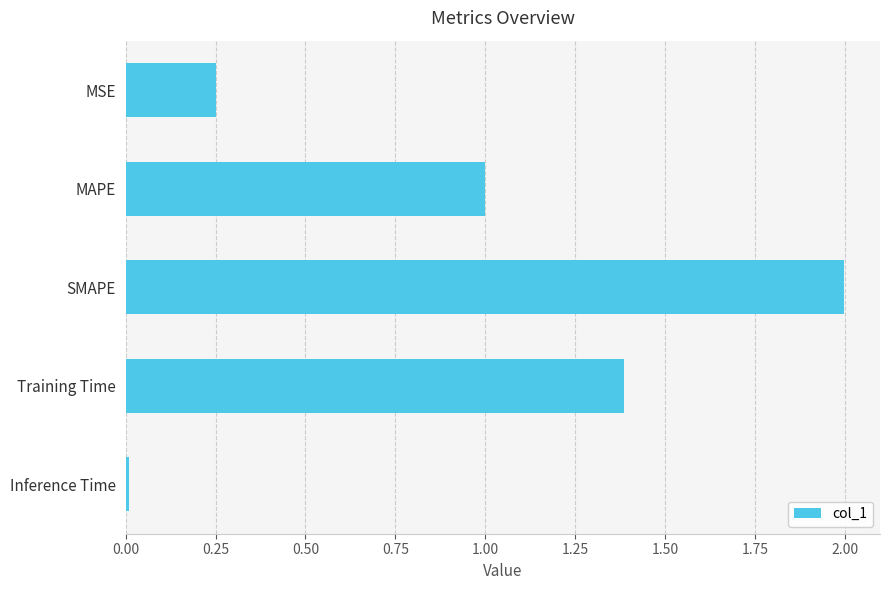

What is the average value?

0.9